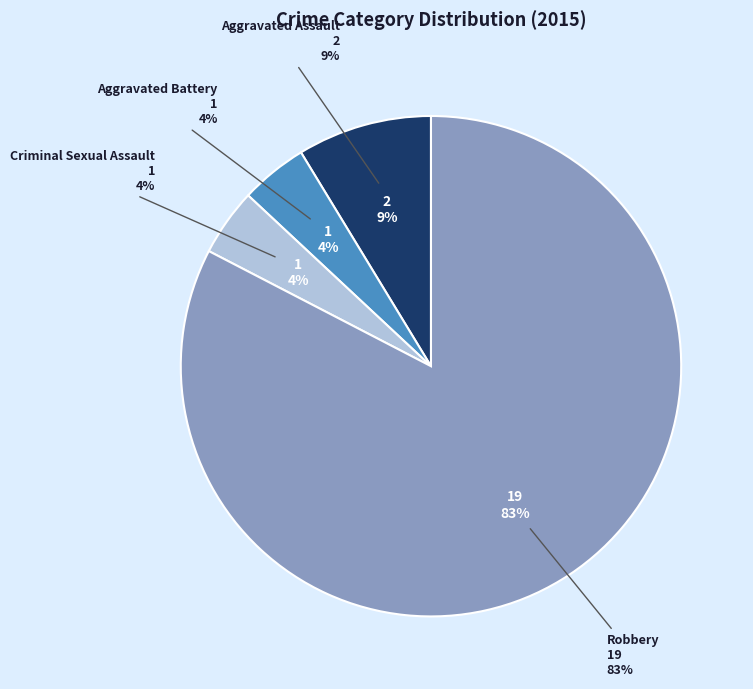

Rank the categories by value from highest to lowest.

Robbery, Aggravated Assault, Aggravated Battery, Criminal Sexual Assault